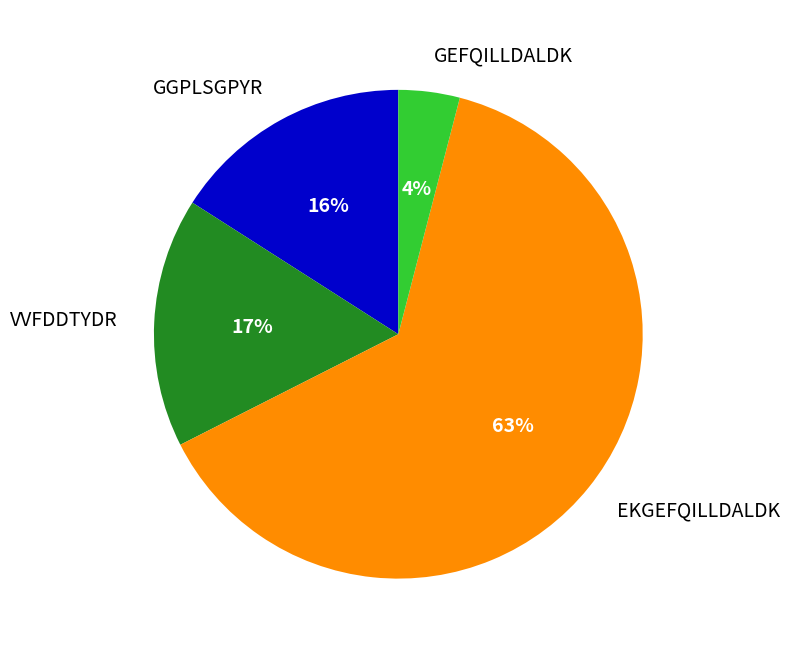

Does EKGEFQILLDALDK account for over 50% of the chart?

Yes